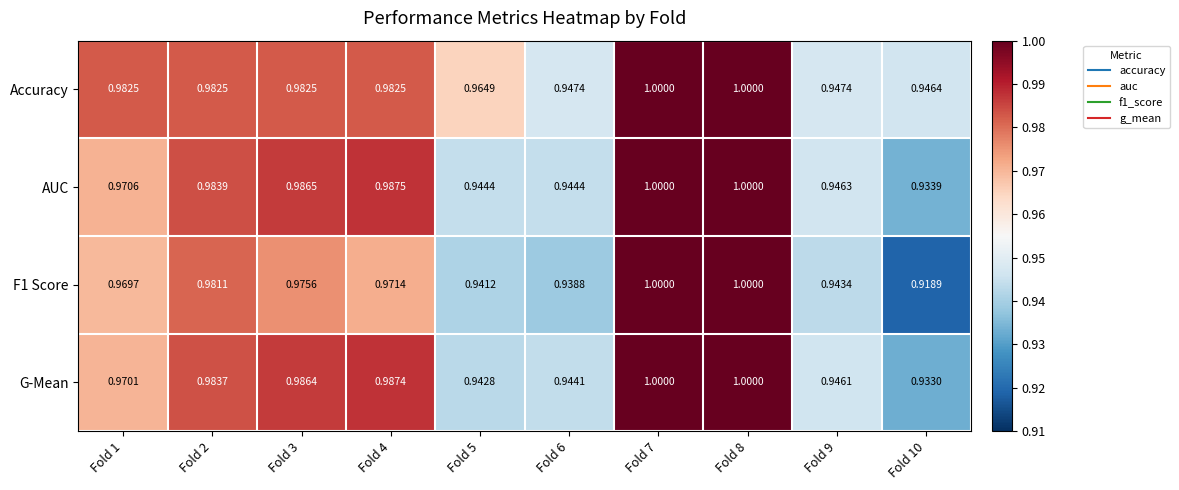

Which series changed the most between Fold 1 and Fold 9?

Accuracy